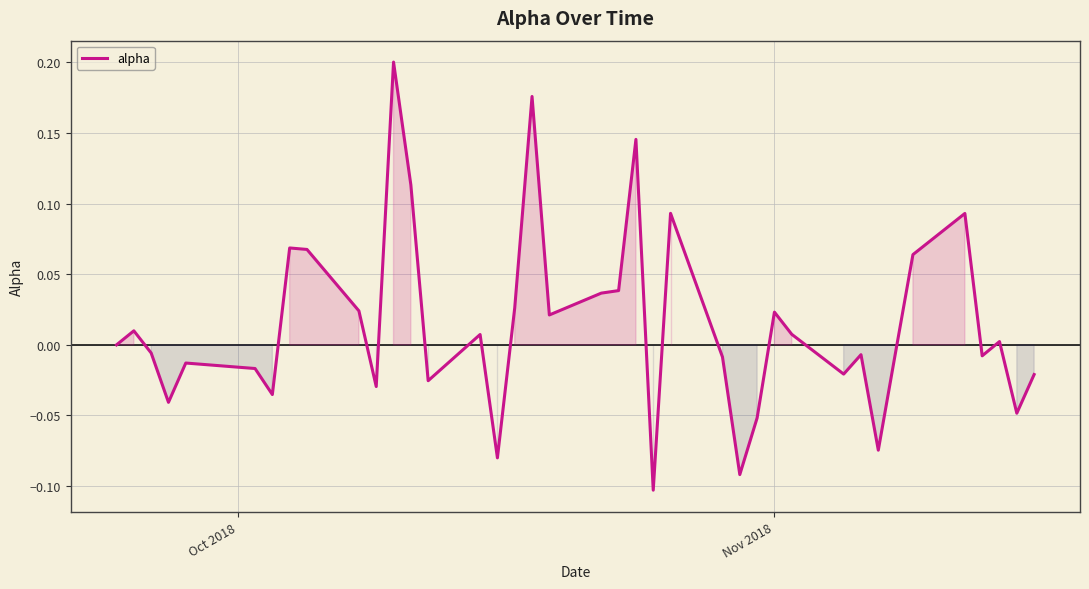

What is the difference between the maximum and minimum values?

0.3